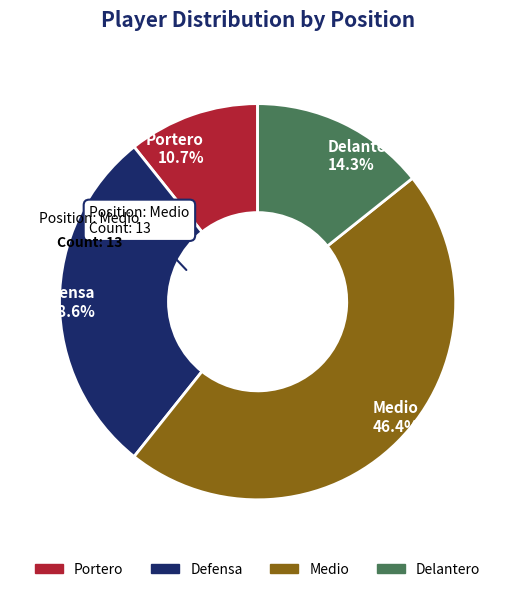

Does Delantero represent more than half of the total?

No